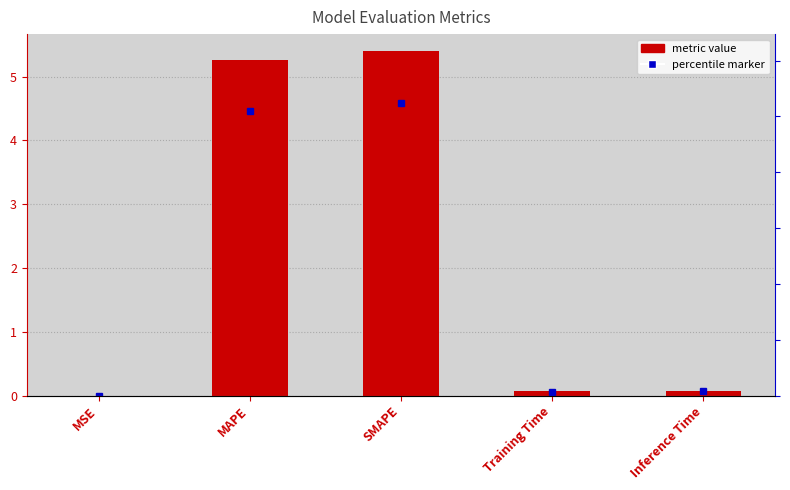

Rank the categories by value from highest to lowest.

SMAPE, MAPE, Inference Time, Training Time, MSE